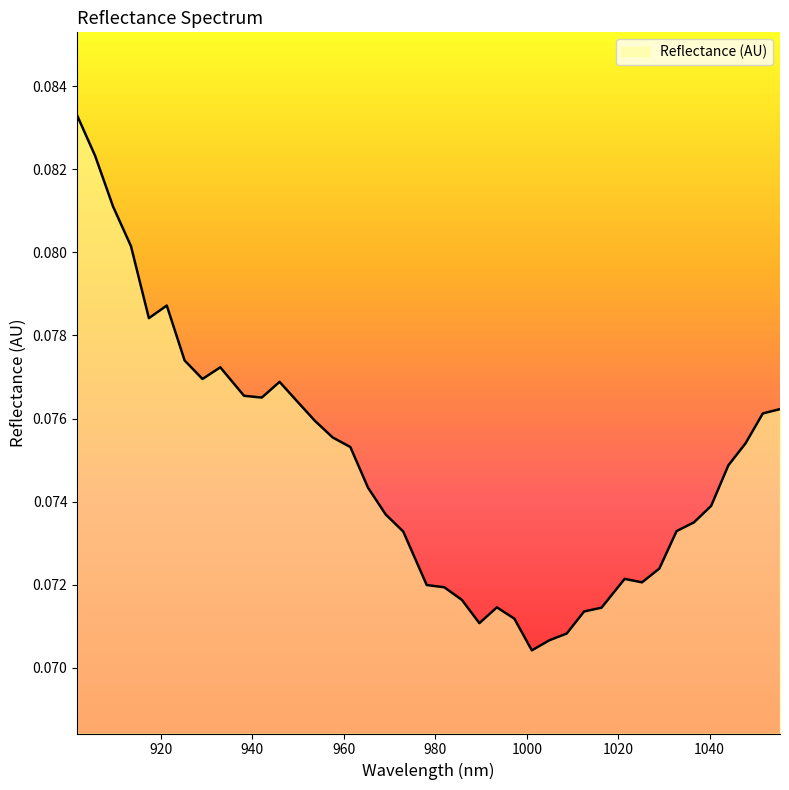

What is the label of the 22nd point from the right?

972.995866